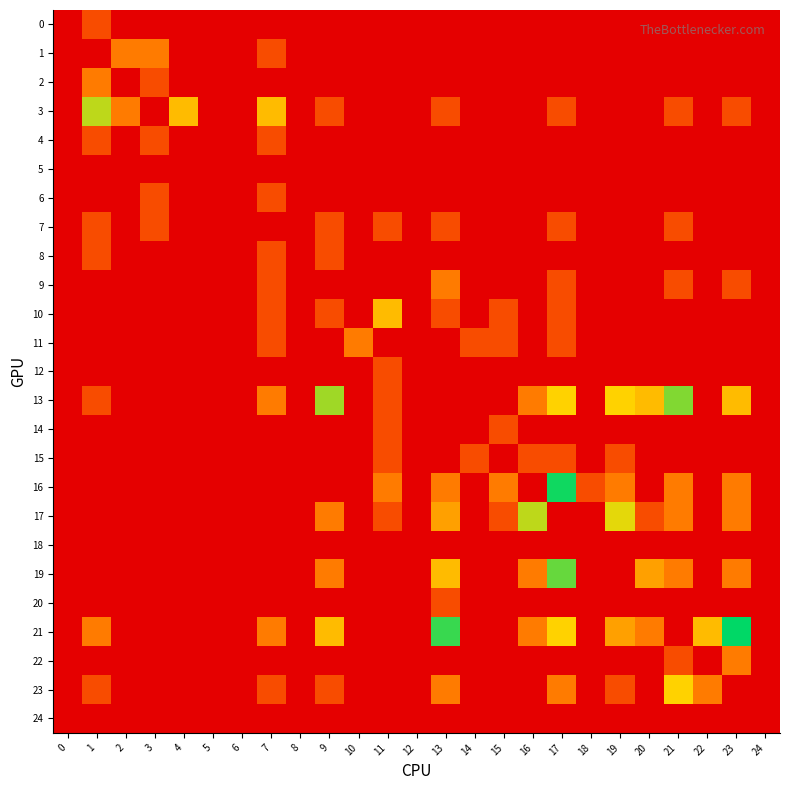

Between 5 and 2, which is larger?

5